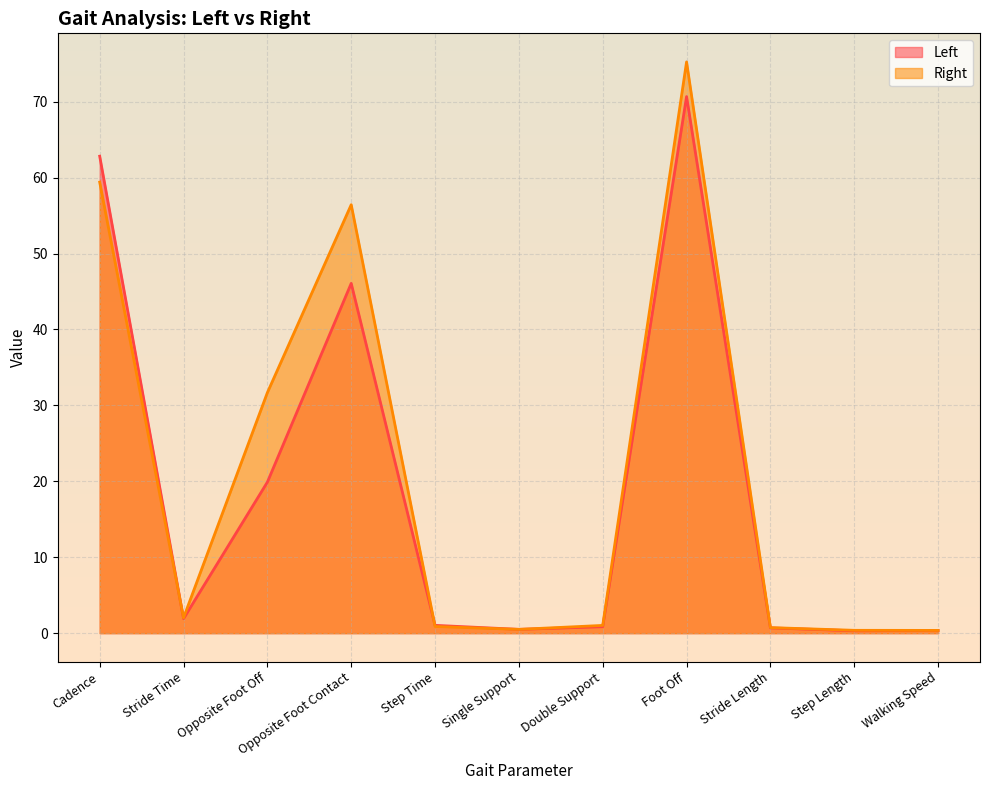

Where is Right nearest to the value 37?

Opposite Foot Off